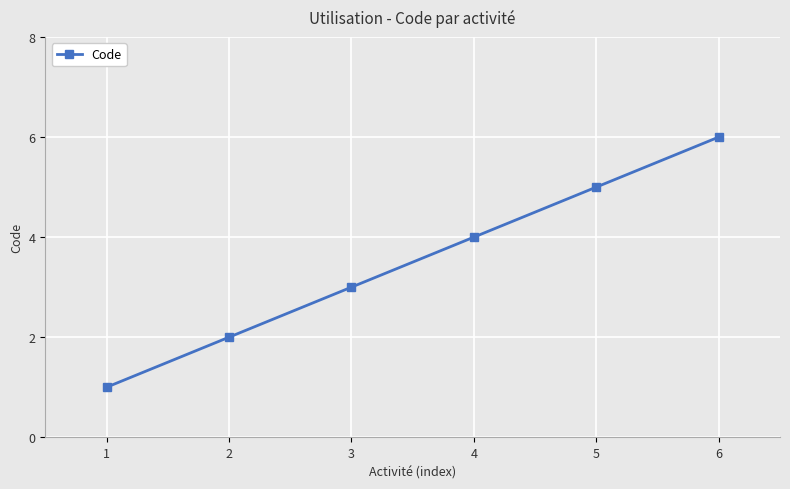

Rank the categories by value from lowest to highest.

1, 2, 3, 4, 5, 6